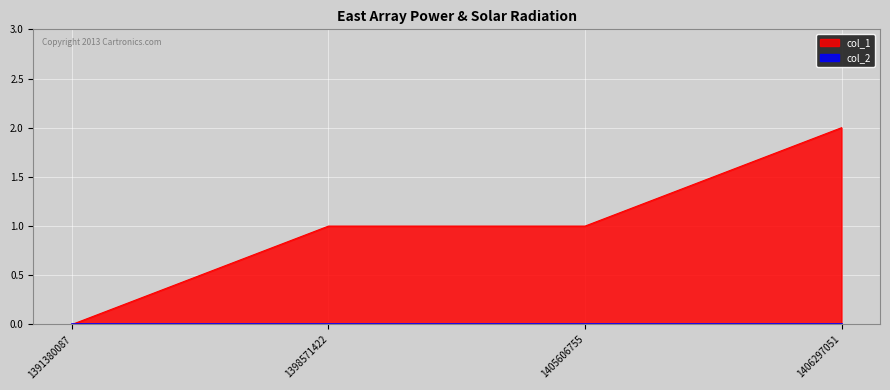

List the labels in order of value, smallest first.

1391380087, 1398571422, 1405606755, 1406297051